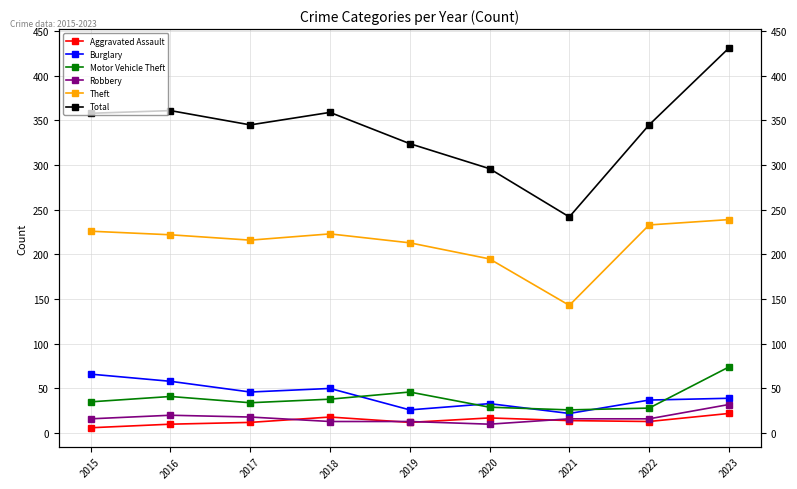

Reading right to left, list all the values displayed in this chart.

Aggravated Assault: 2023=22	2022=13	2021=14	2020=17	2019=12	2018=18	2017=12	2016=10	2015=6
Burglary: 2023=39	2022=37	2021=22	2020=33	2019=26	2018=50	2017=46	2016=58	2015=66
Motor Vehicle Theft: 2023=74	2022=28	2021=26	2020=29	2019=46	2018=38	2017=34	2016=41	2015=35
Robbery: 2023=32	2022=16	2021=16	2020=10	2019=13	2018=13	2017=18	2016=20	2015=16
Theft: 2023=239	2022=233	2021=143	2020=195	2019=213	2018=223	2017=216	2016=222	2015=226
Total: 2023=431	2022=345	2021=242	2020=296	2019=324	2018=359	2017=345	2016=361	2015=358